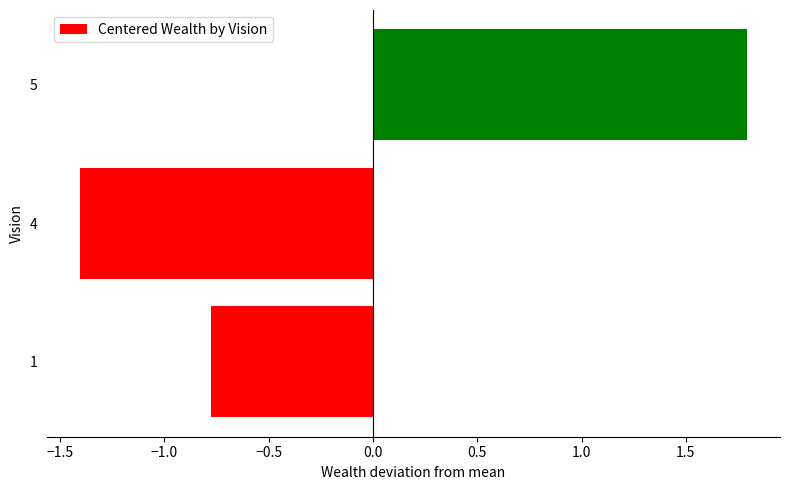

Where is the data nearest to the value 0?

1